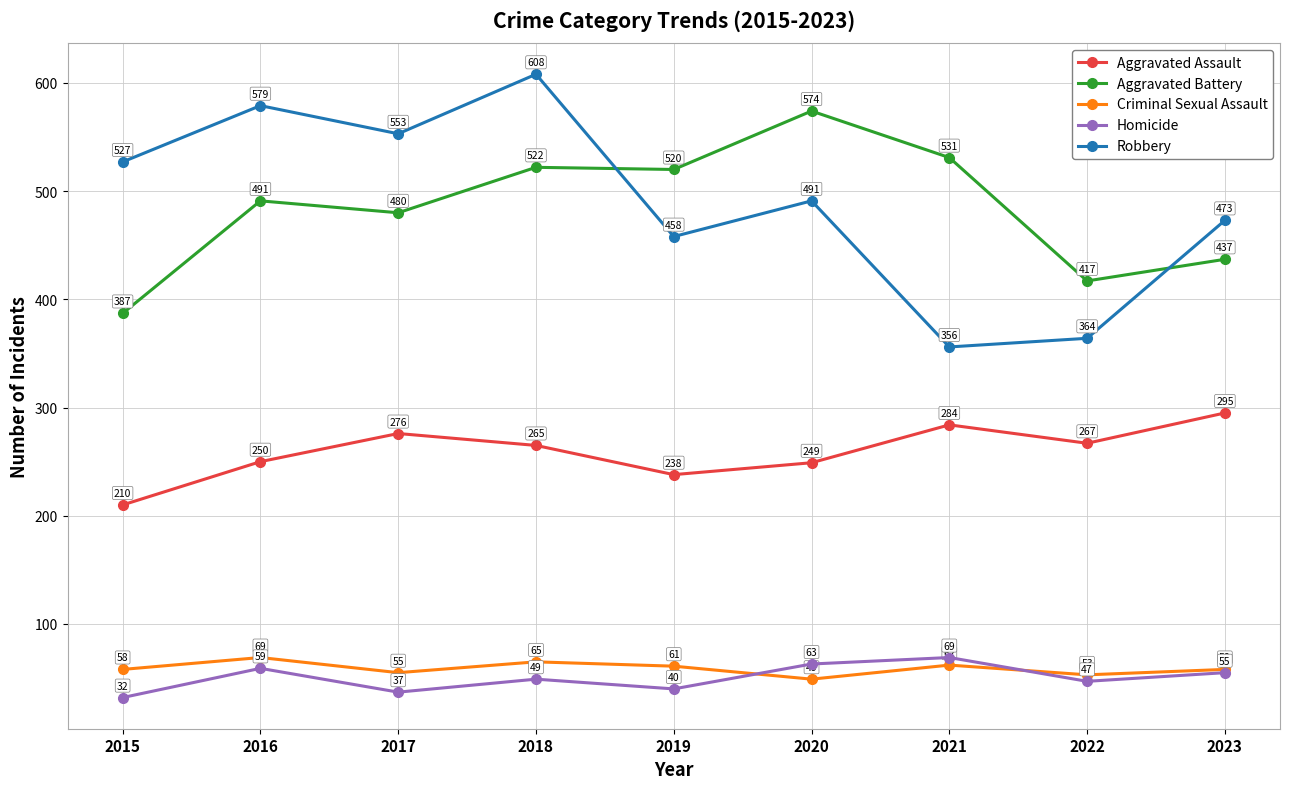

Which series has the largest total across all categories?

Robbery